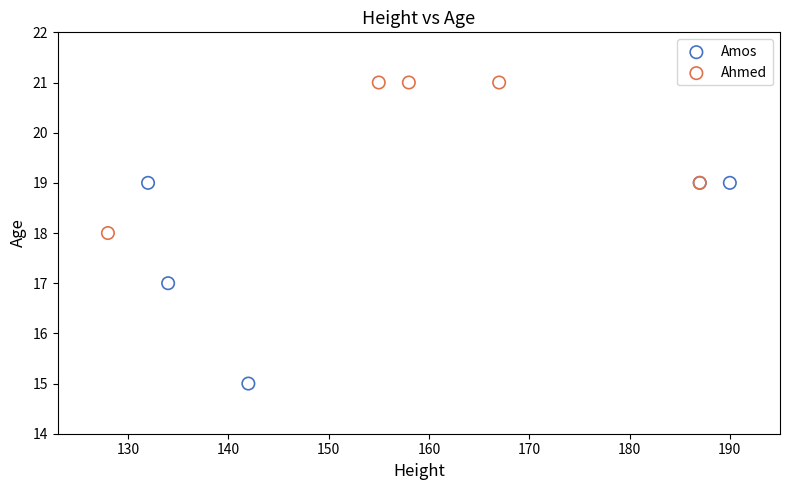

Which series contains the lowest Y value?

Amos